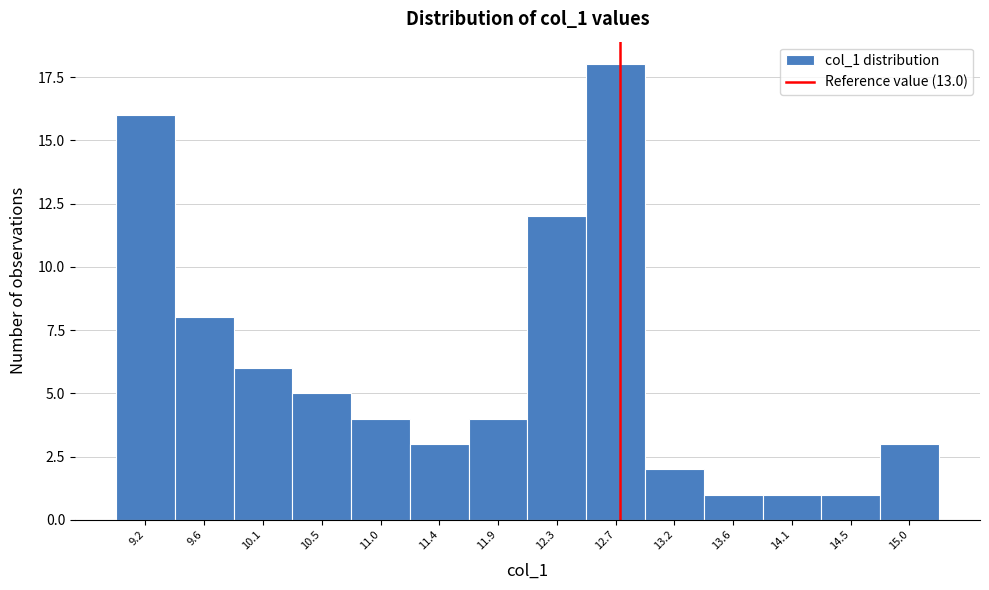

Reading left to right, what are all the values shown in this chart?

16	8	6	5	4	3	4	12	18	2	1	1	1	3